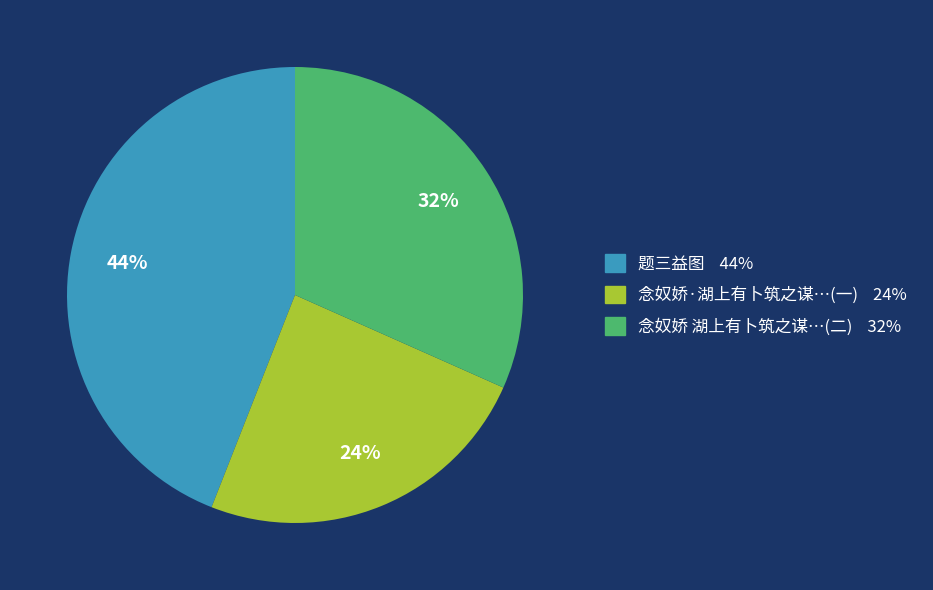

To the nearest percent, what is the difference between the largest and smallest slice percentages?

20%